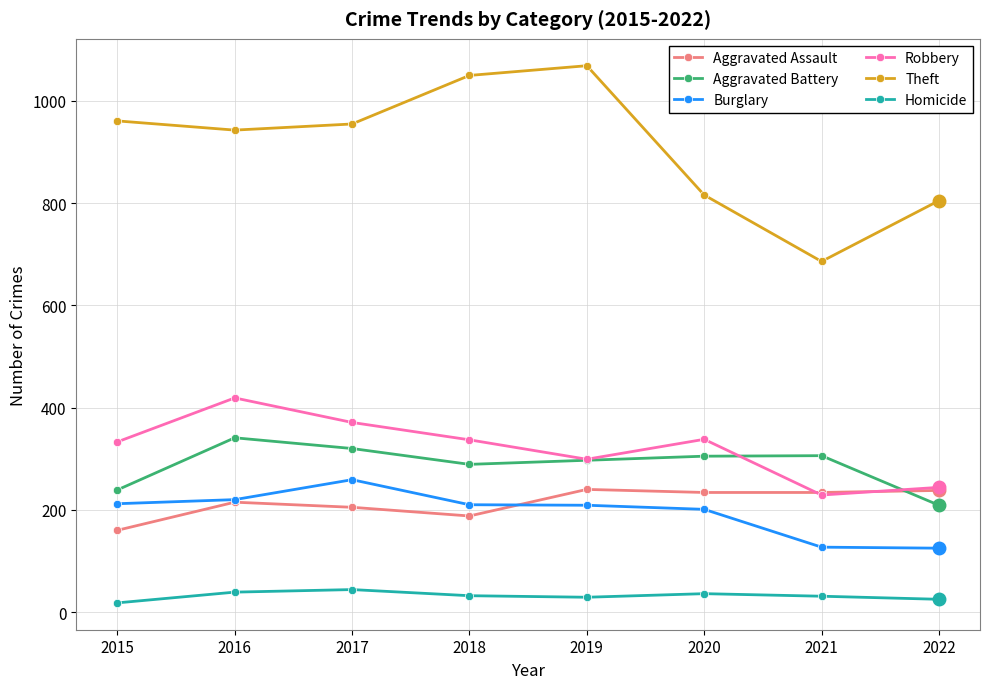

What is the average value of the Robbery series?

321